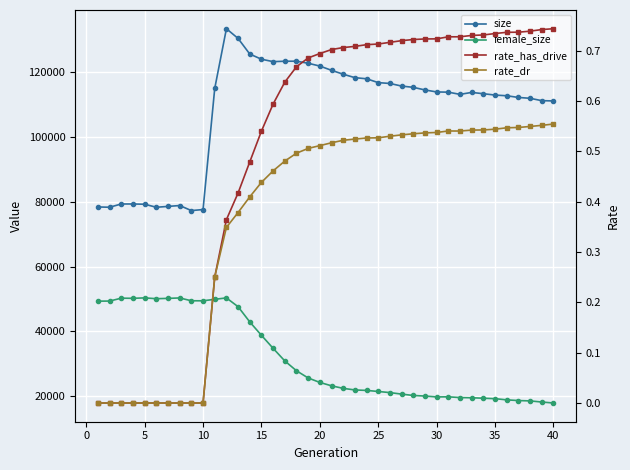

Is the value of rate_has_drive at 5 greater than the value of rate_dr at 34?

No